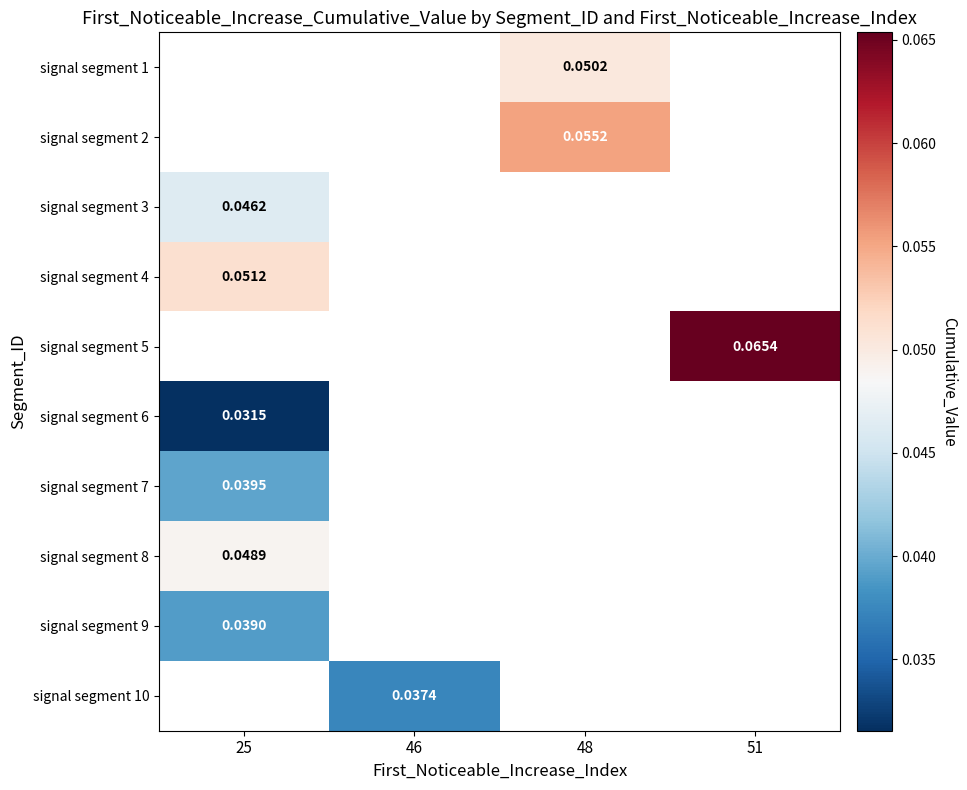

How many distinct data groups are displayed?

10